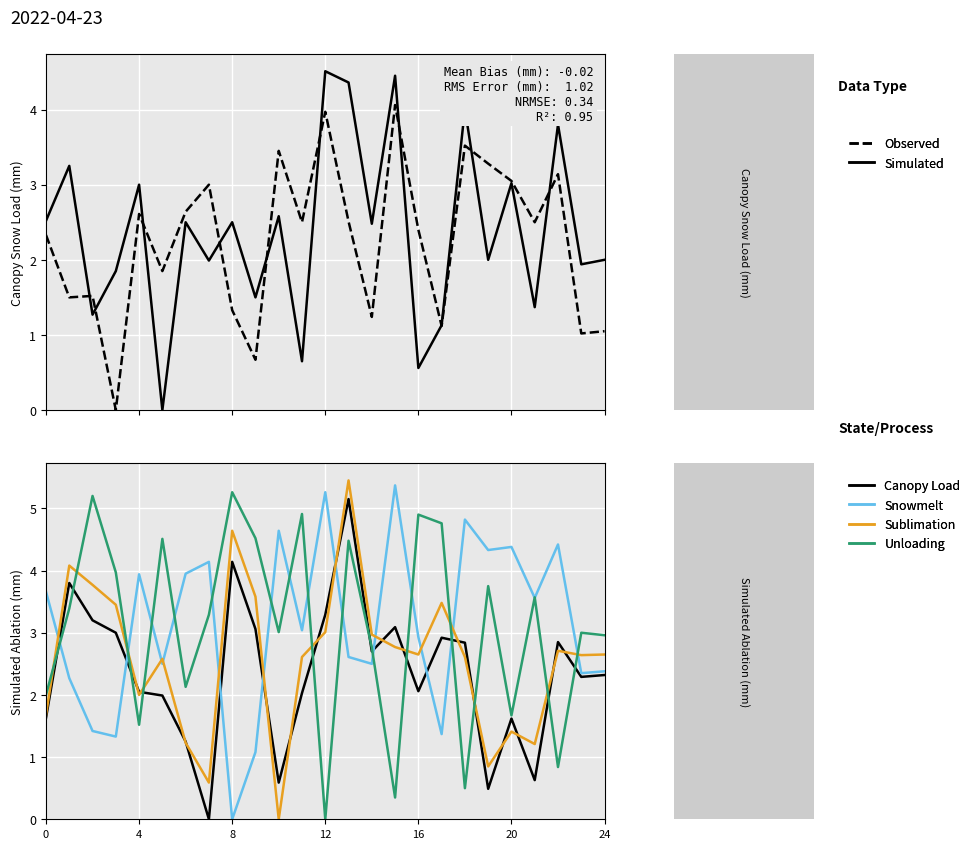

The value of Snowmelt at 23 is 4.1. True or false?

False